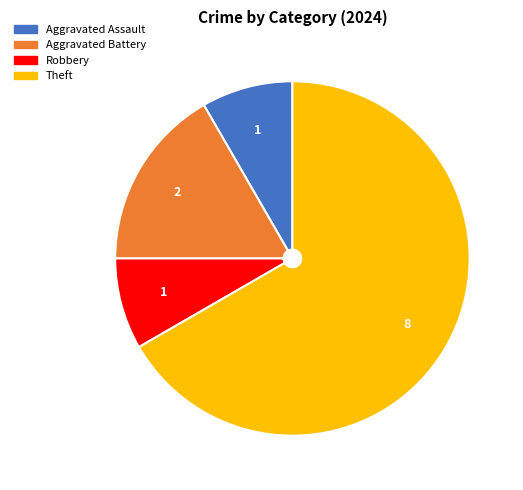

Is there a majority slice in this chart?

Yes